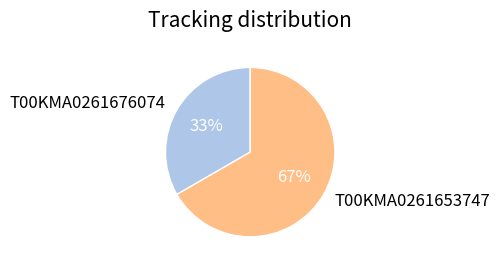

To the nearest percent, what is the average slice percentage?

50%